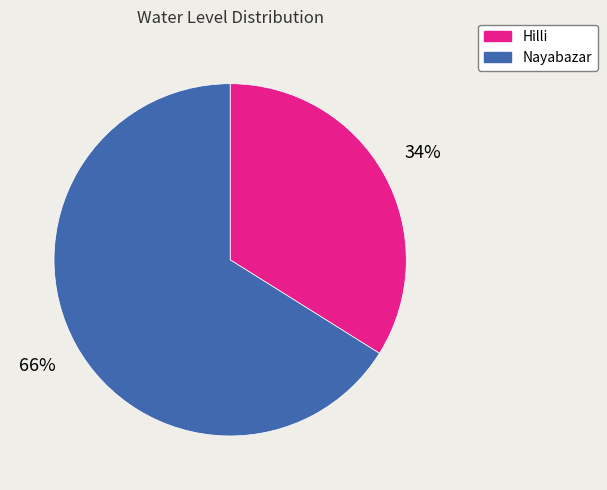

True or false: Hilli accounts for 47% of the total.

False